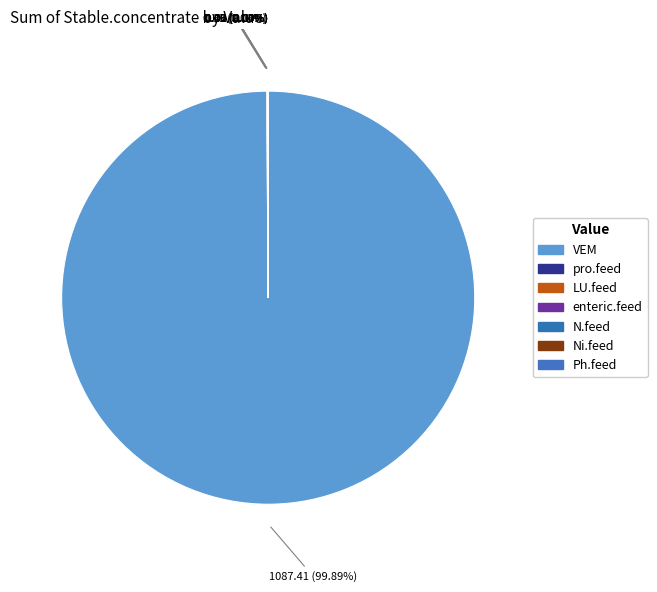

Which slice is the largest?

VEM